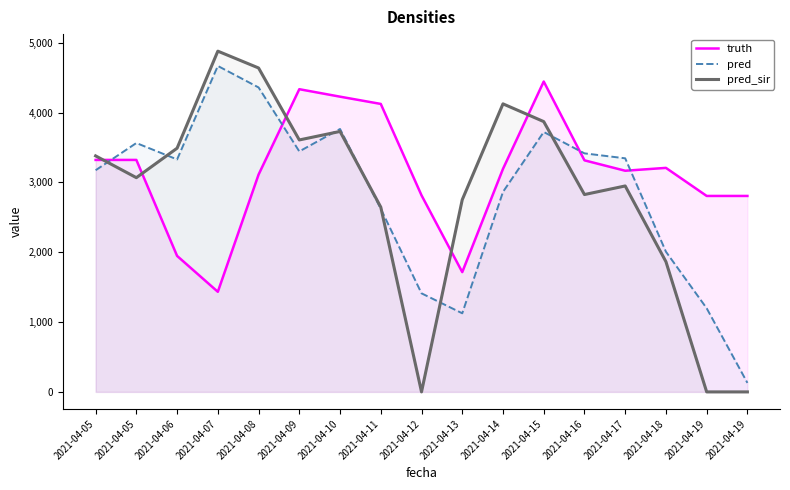

Is it true that truth equals 1226.6 at 2021-04-15?

False